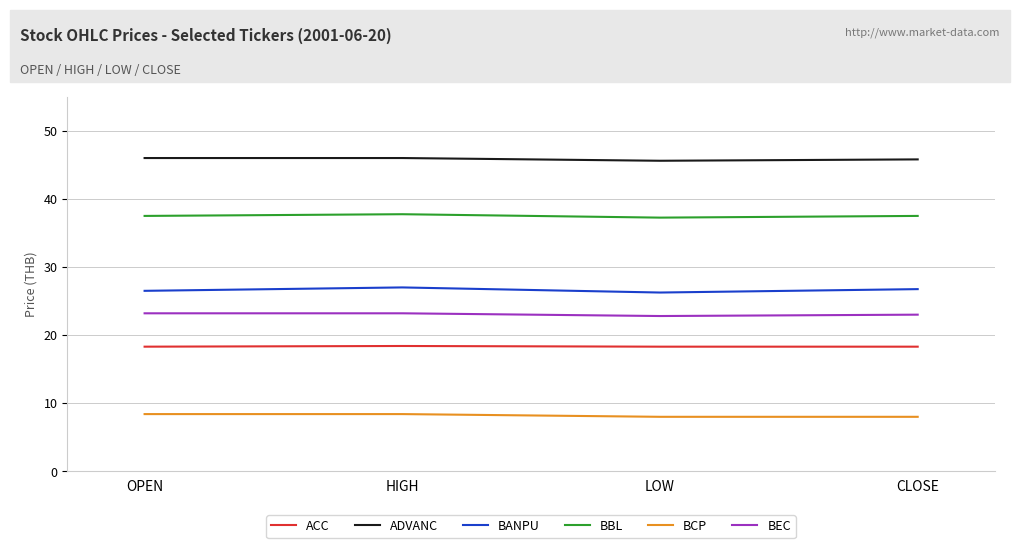

What is the average value of the BBL series?

37.5